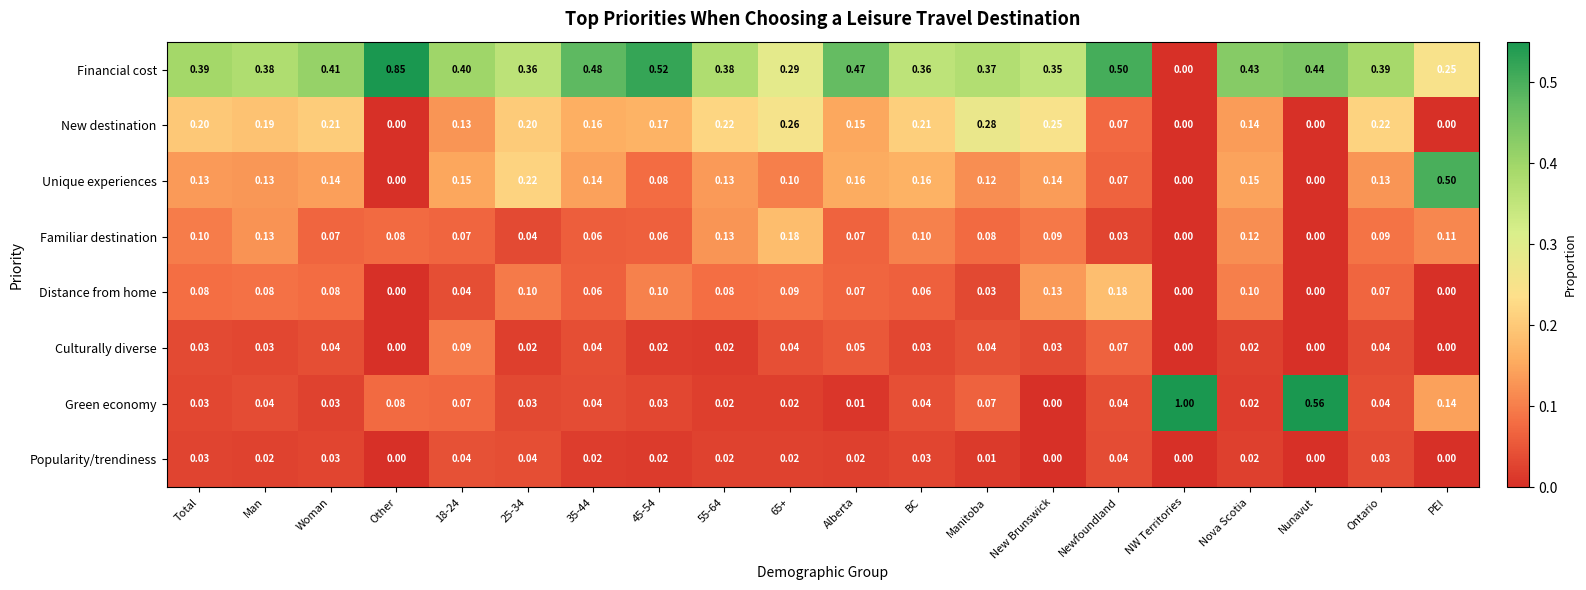

Is the value of Familiar destination at Other greater than the value of Green economy at Woman?

Yes